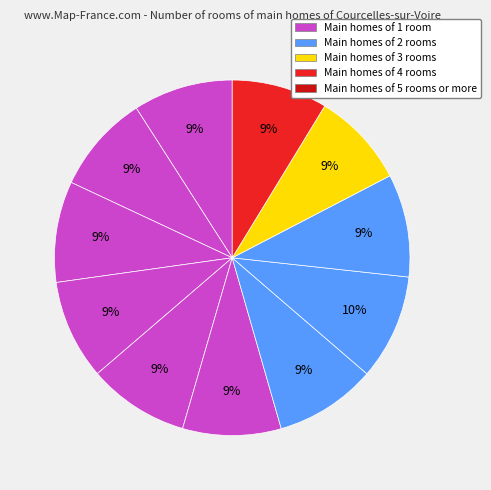

How many slices are in this pie chart?

11